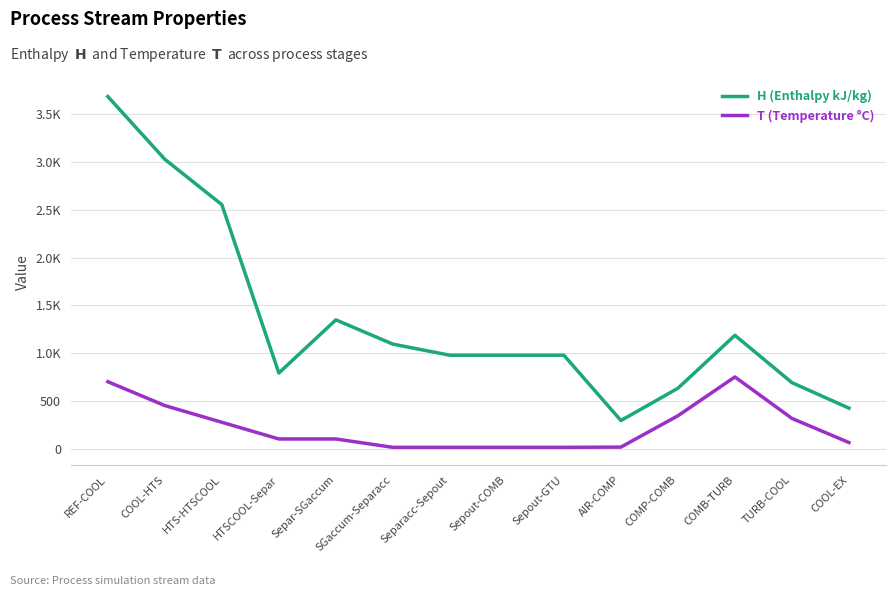

What are all the series names shown in the legend?

H (Enthalpy kJ/kg), T (Temperature °C)